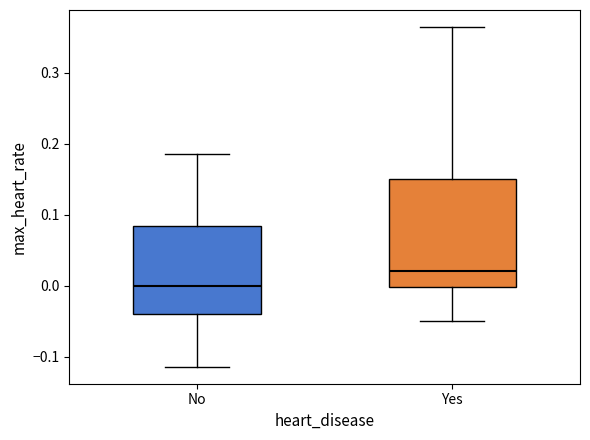

Reading left to right, transcribe this box plot: for each box, give where its median line is, the range the box spans, and where its two whiskers end, as read against the y-axis. The values are not printed on the chart, so give them approximately, as read against the axis.

No: median 0.00, box -0.04 to 0.08, whiskers -0.11 to 0.19
Yes: median 0.02, box 0.00 to 0.15, whiskers -0.05 to 0.36